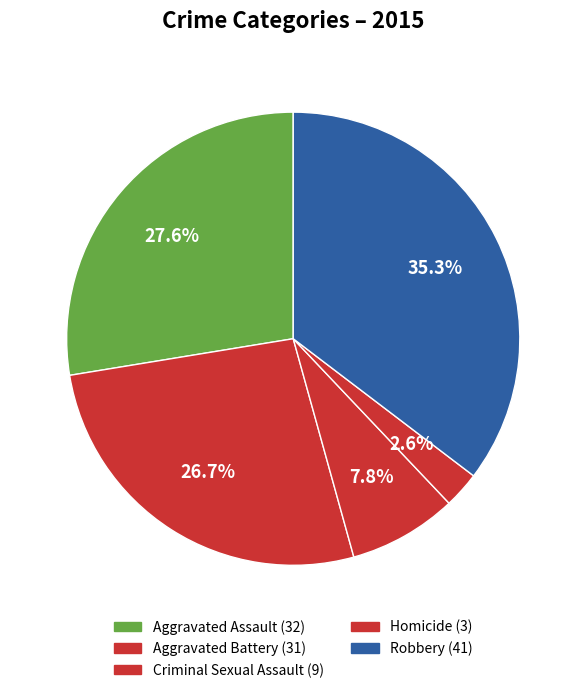

How much of the chart is everything except Aggravated Battery?

73.3%